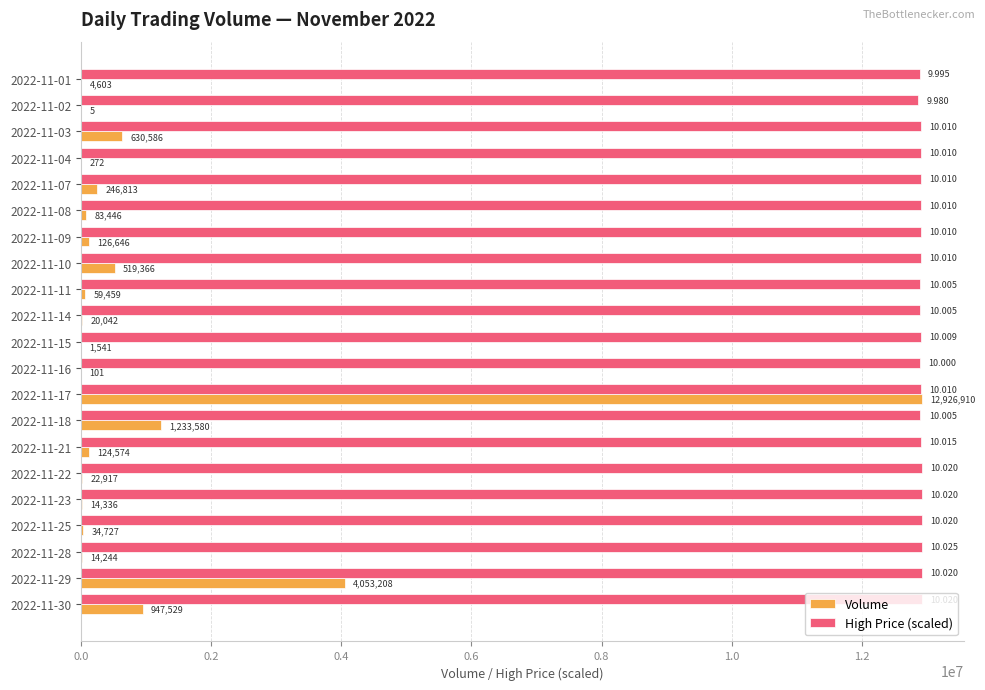

Which series has the largest total across all categories?

High Price (scaled)